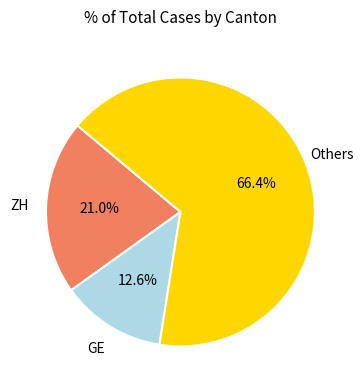

Combined, what portion of the pie is ZH and Others?

87.4%